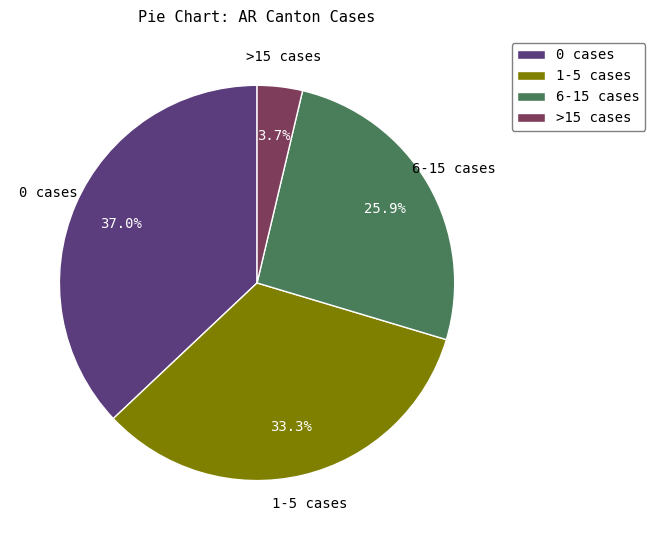

What percentage is NOT represented by >15 cases?

96.3%